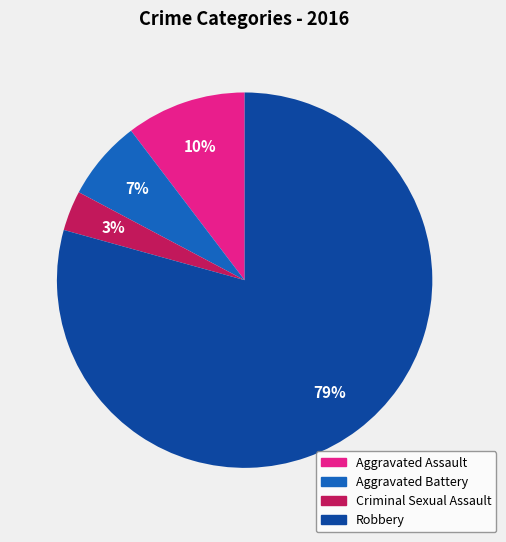

Count the number of slices in the pie.

4